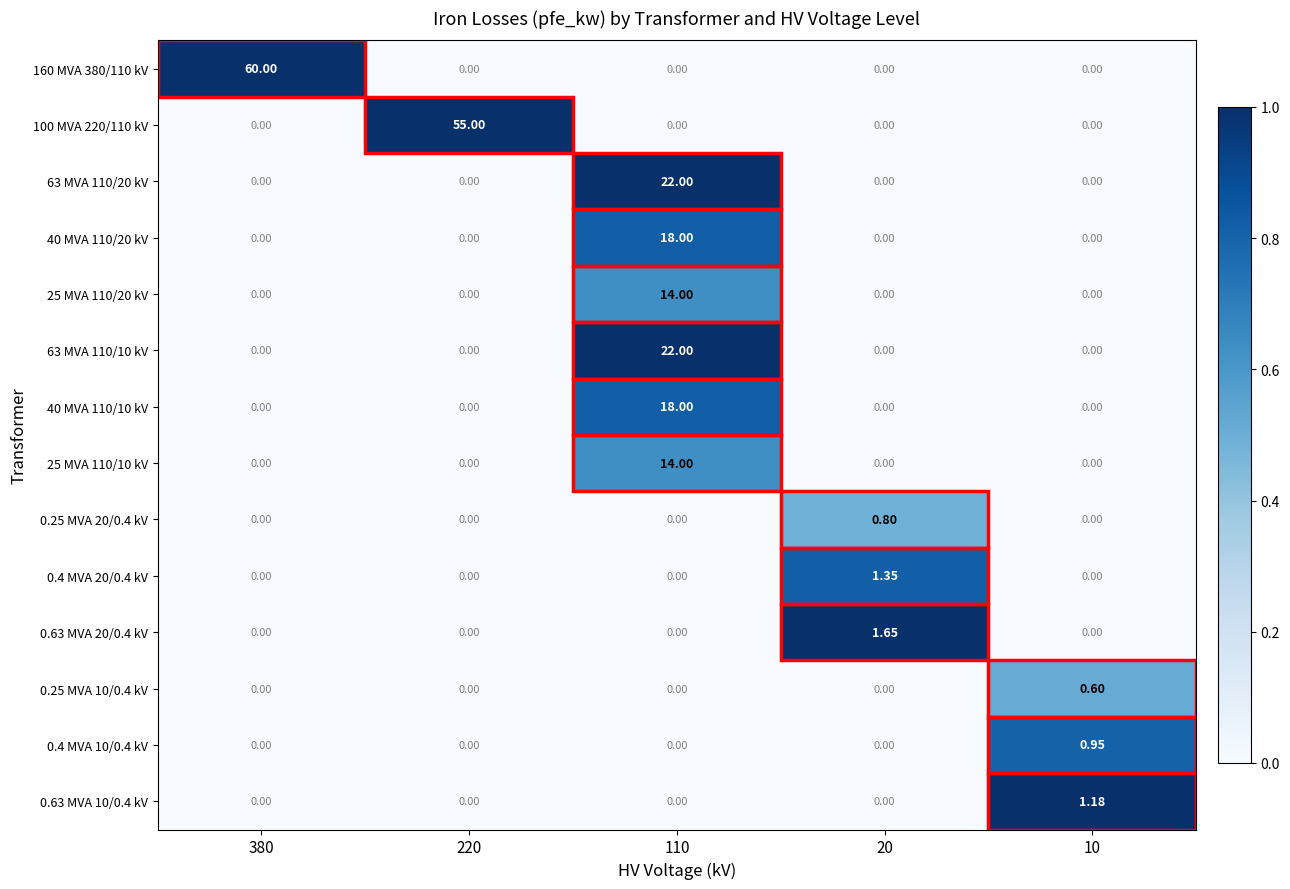

Is the value of 160 MVA 380/110 kV at 380 greater than the value of 0.4 MVA 10/0.4 kV at 220?

Yes